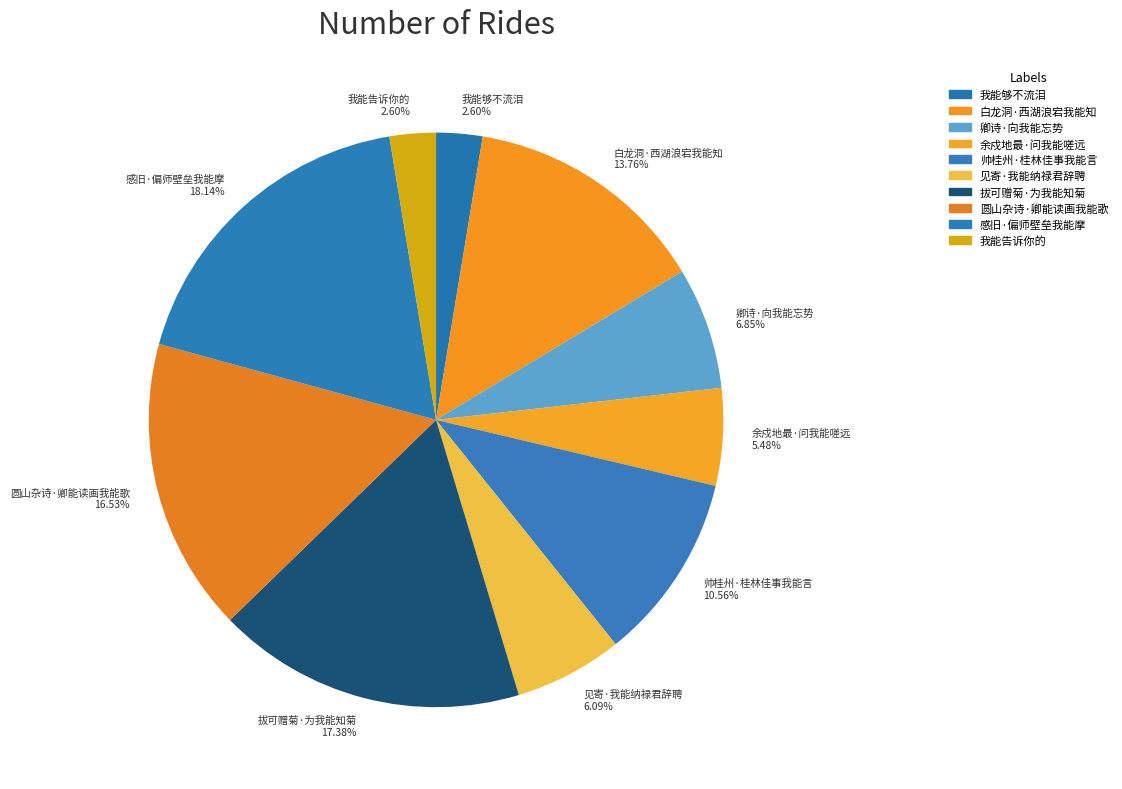

Is there a majority slice in this chart?

No